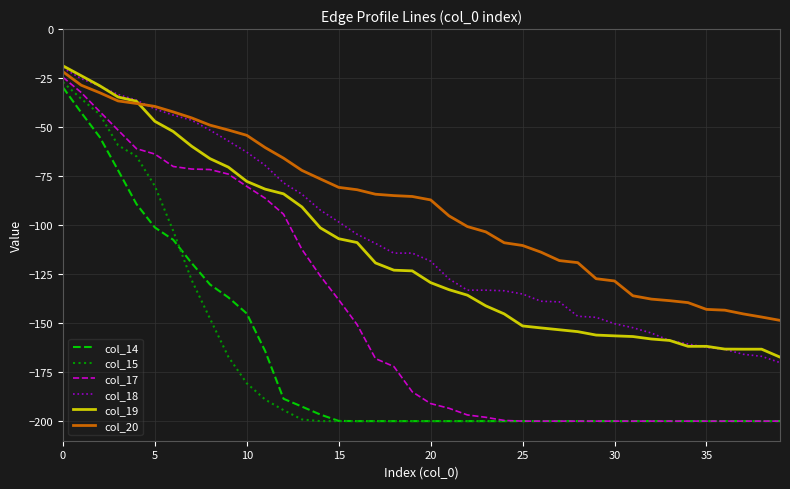

Which series has the widest spread of values?

col_17